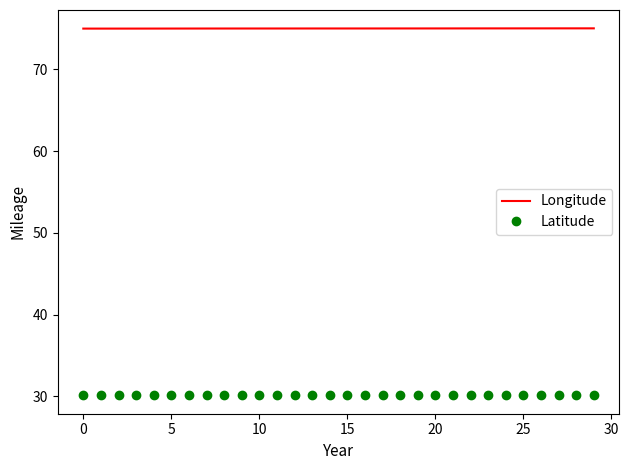

Rank the series by their maximum value, from lowest to highest.

Latitude, Longitude